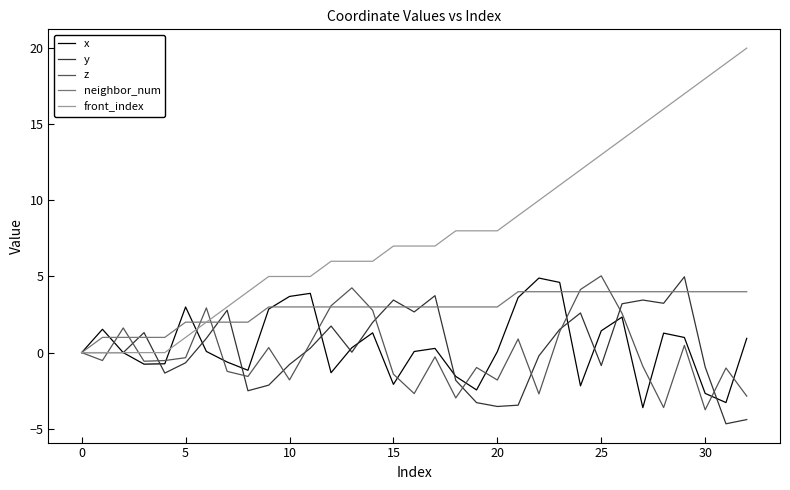

What is the difference between the maximum and minimum values in the z series?

8.8